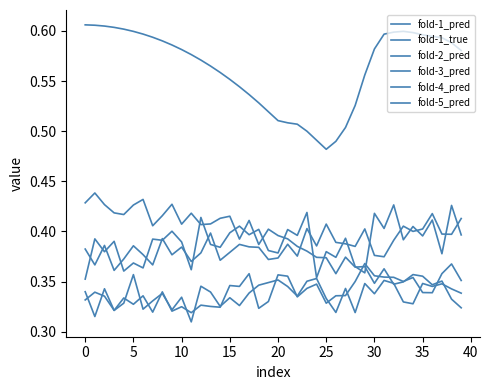

Rank the series by their maximum value, from lowest to highest.

fold-2_pred, fold-3_pred, fold-4_pred, fold-5_pred, fold-1_pred, fold-1_true